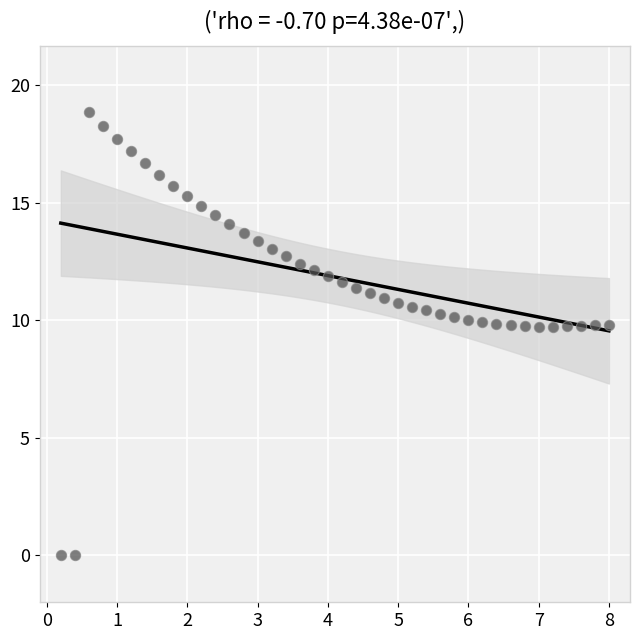

What is the range of Y values (max minus min)?

18.8